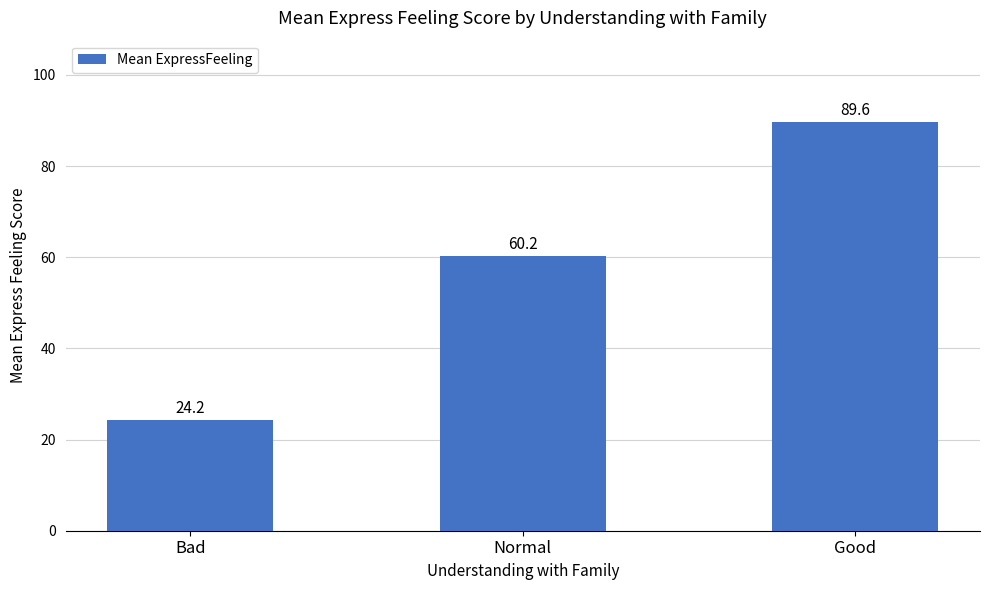

What is the difference between the maximum and second lowest values?

29.4